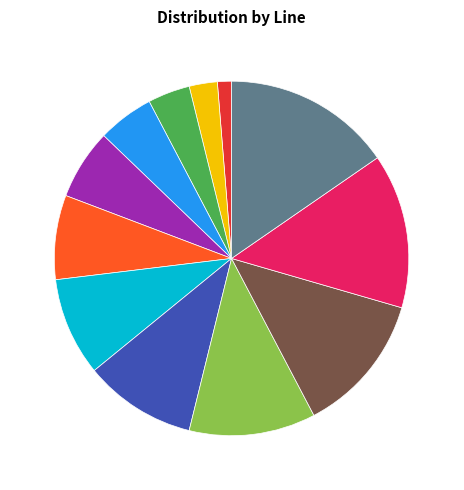

What is the largest slice in the pie chart?

Line 12 15%